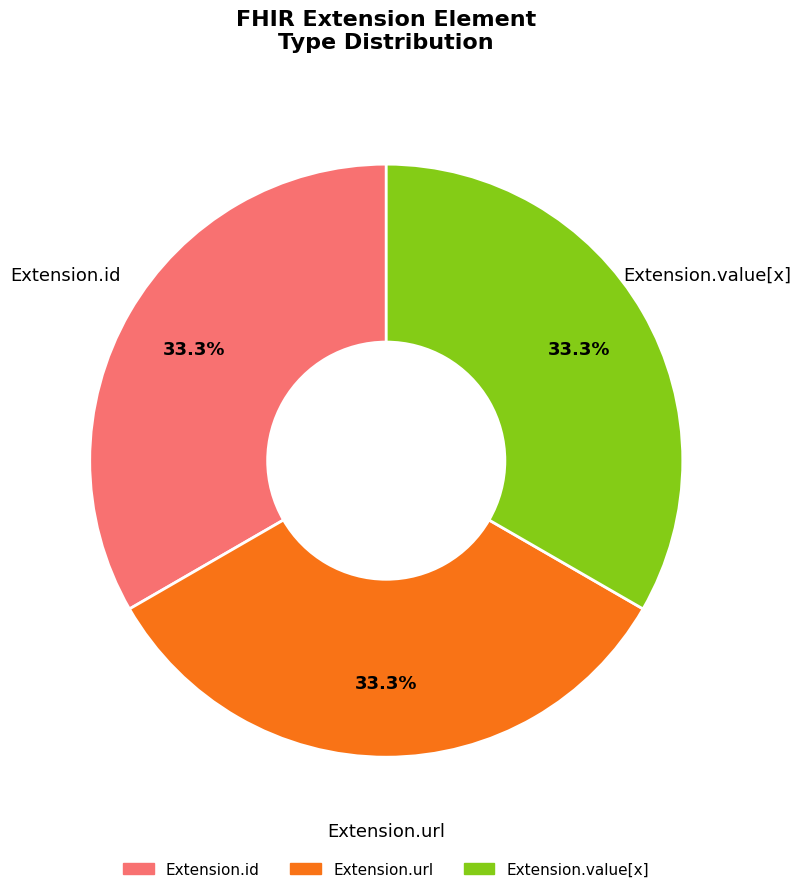

Count the number of slices in the pie.

3